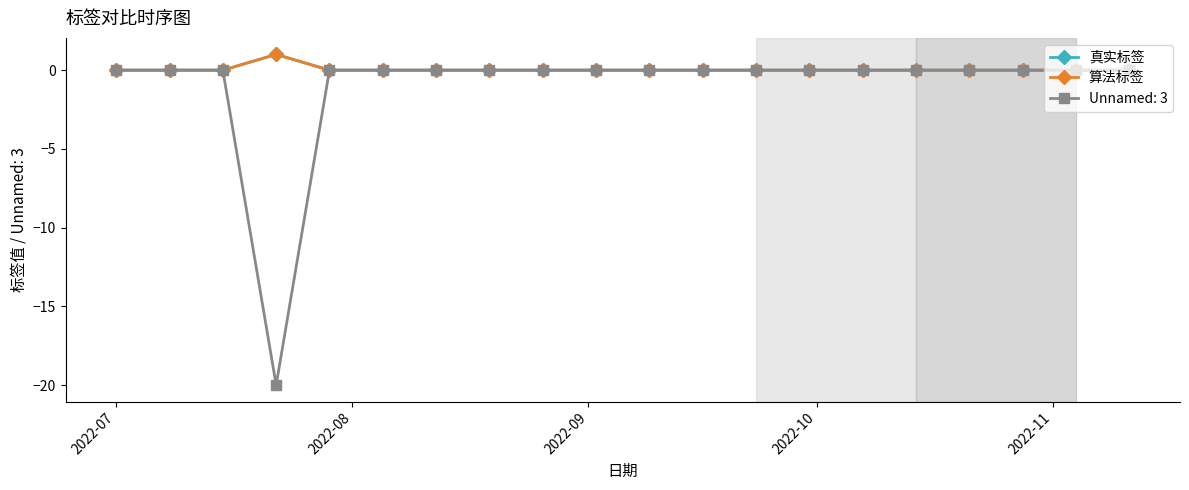

What is the difference between the maximum and minimum values in the 算法标签 series?

1